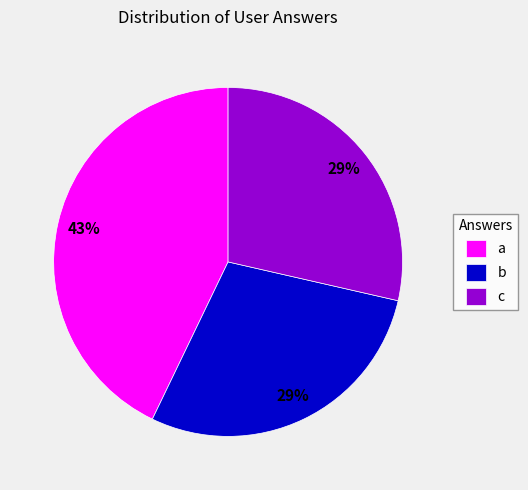

How many slices are in this pie chart?

3